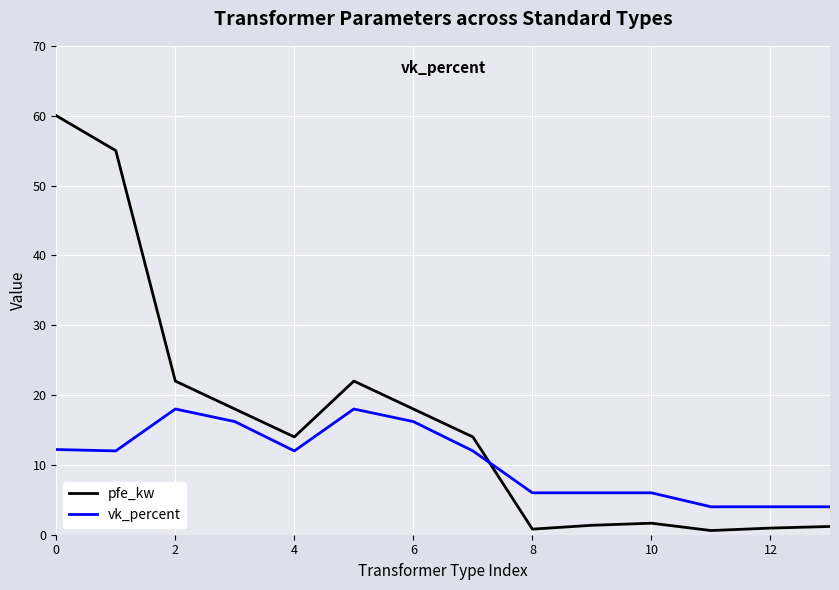

What is the highest value of the pfe_kw series?

60.0